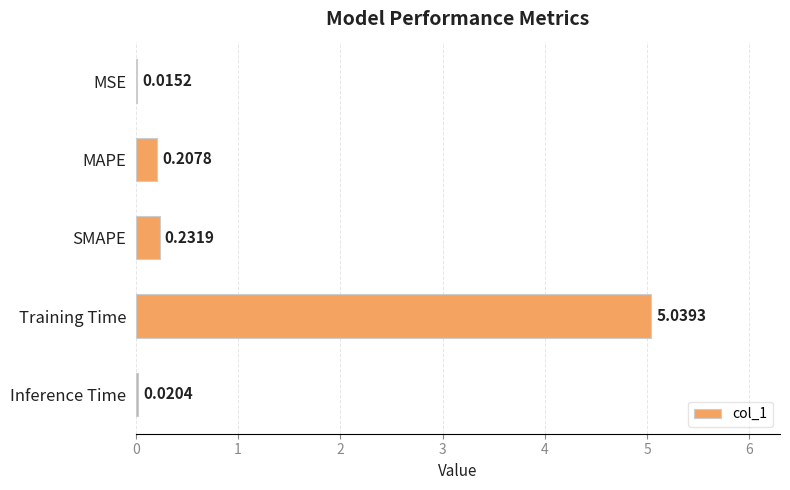

What is the sum of the values at Inference Time and Training Time?

5.1